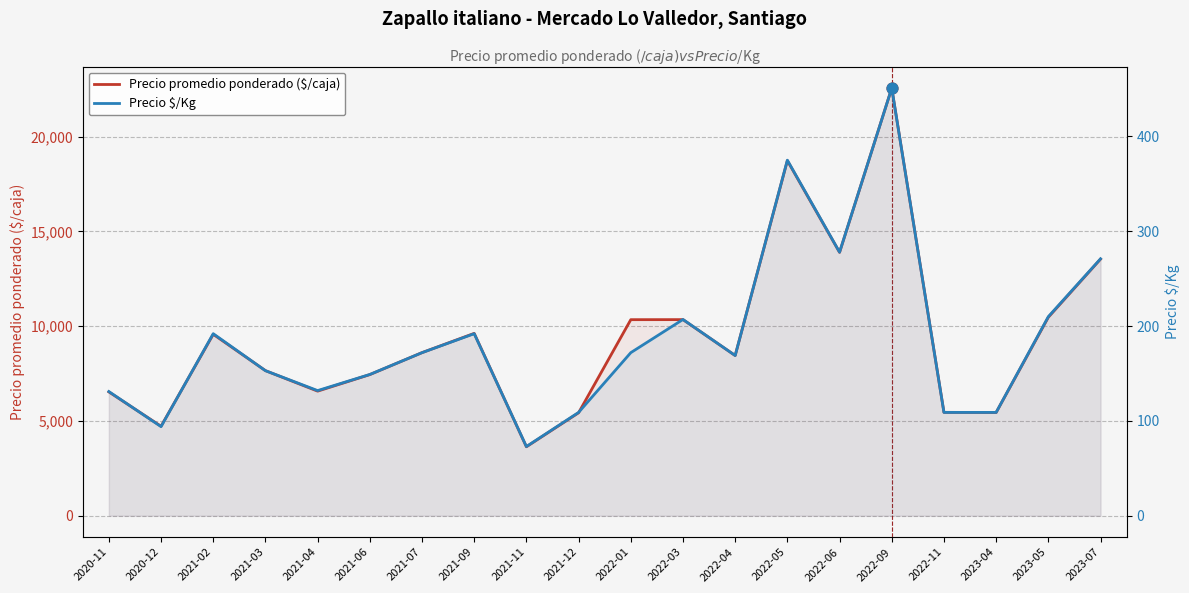

Which series has the largest total across all categories?

Precio promedio ponderado ($/caja)